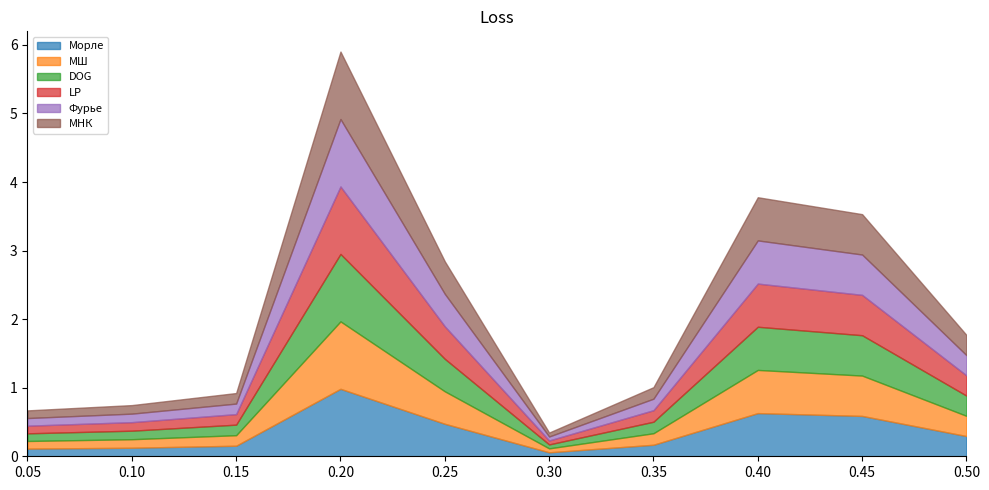

The DOG series shows 0.4 at 0.45. True or false?

False